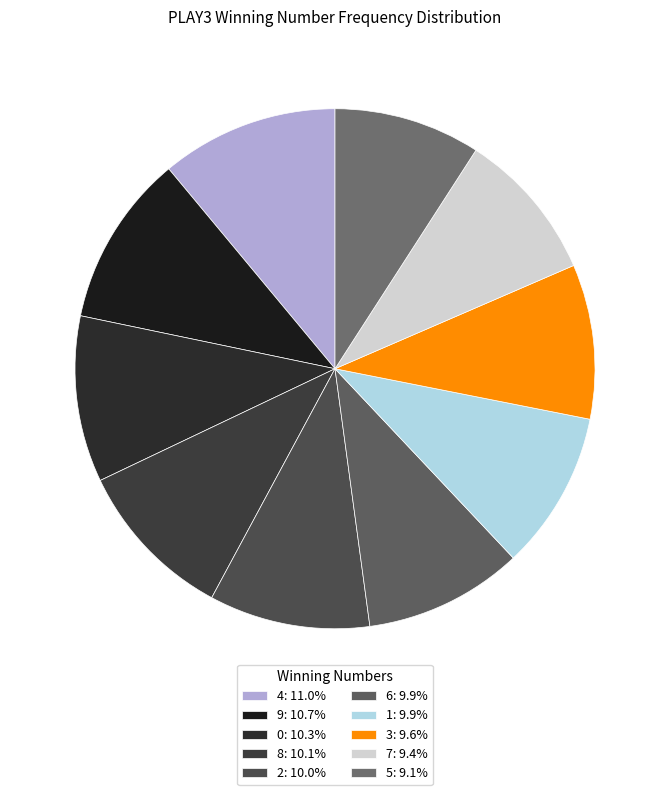

Is it true that 8 is 20% of the pie?

False